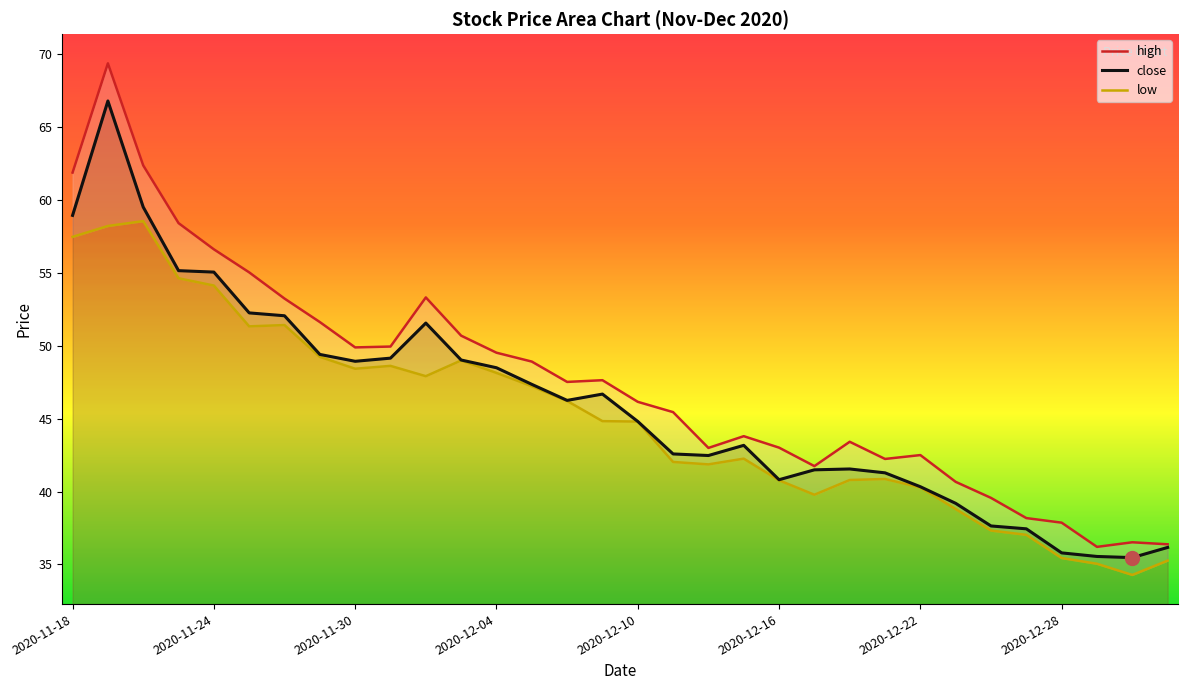

What is the label of the 32nd point from the right?

2020-11-18